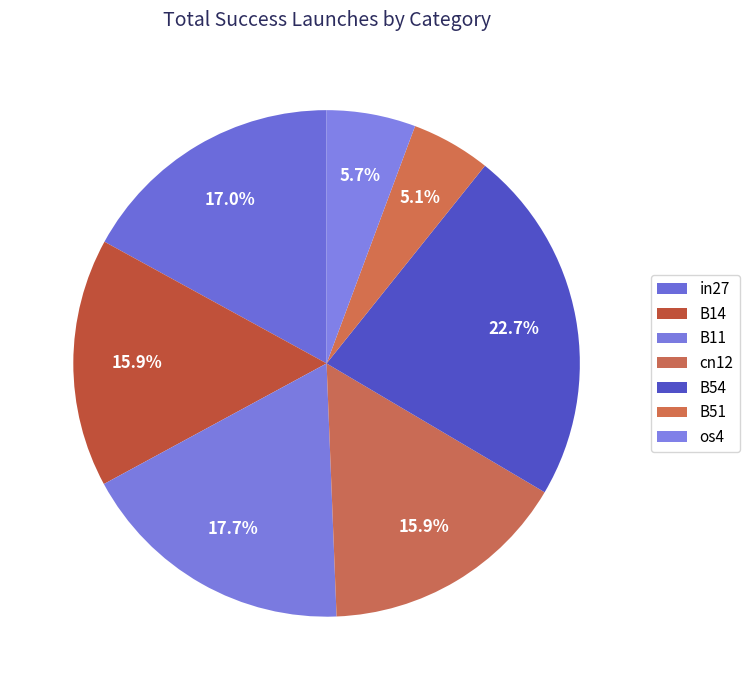

What is the largest slice in the pie chart?

B54